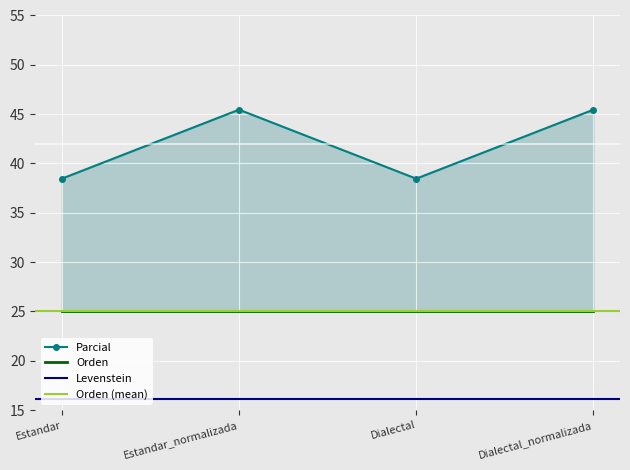

Rank the categories by Levenstein value from lowest to highest.

Estandar, Estandar_normalizada, Dialectal, Dialectal_normalizada